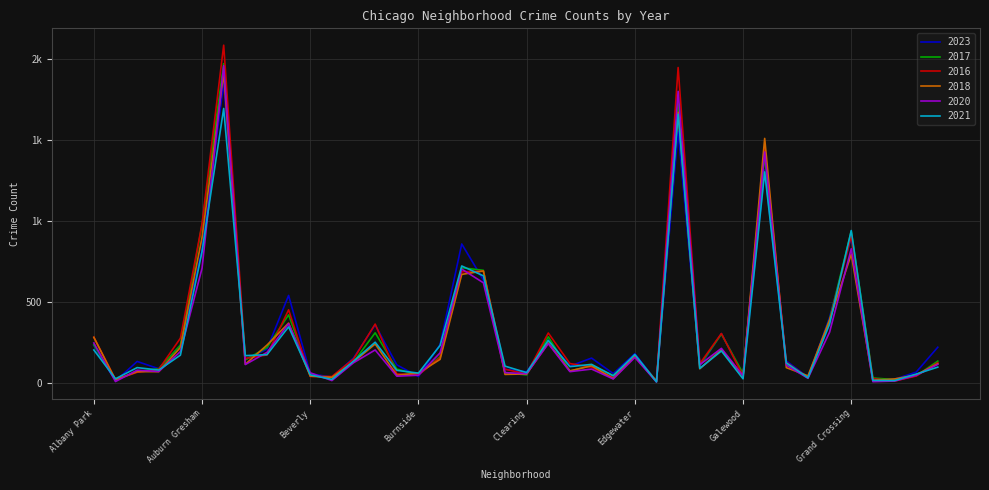

List the labels in order of 2020 value, largest first.

Austin, Englewood, Garfield Park, Grand Crossing, Auburn Gresham, Chatham, Chicago Lawn, Belmont Cragin, Grand Boulevard, Albany Park, Douglas, Gage Park, Brighton Park, Ashburn, Avondale, Calumet Heights, Edgewater, Bridgeport, Hermosa, Avalon Park, Fuller Park, Garfield Ridge, East Side, Archer Heights, Armour Square, Dunning, Chinatown, Beverly, Clearing, Burnside, Hegewisch, Galewood, Bucktown, Gold Coast, East Village, Boystown, Greektown, Andersonville, Grant Park, Edison Park